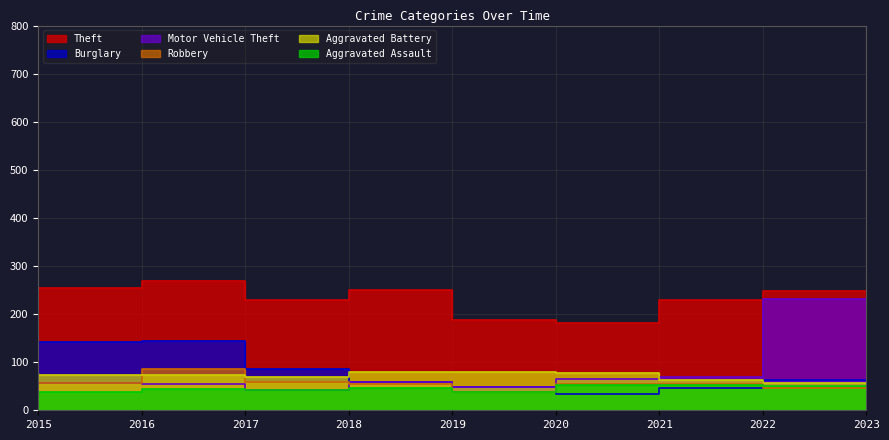

Count the number of data series in this chart.

6